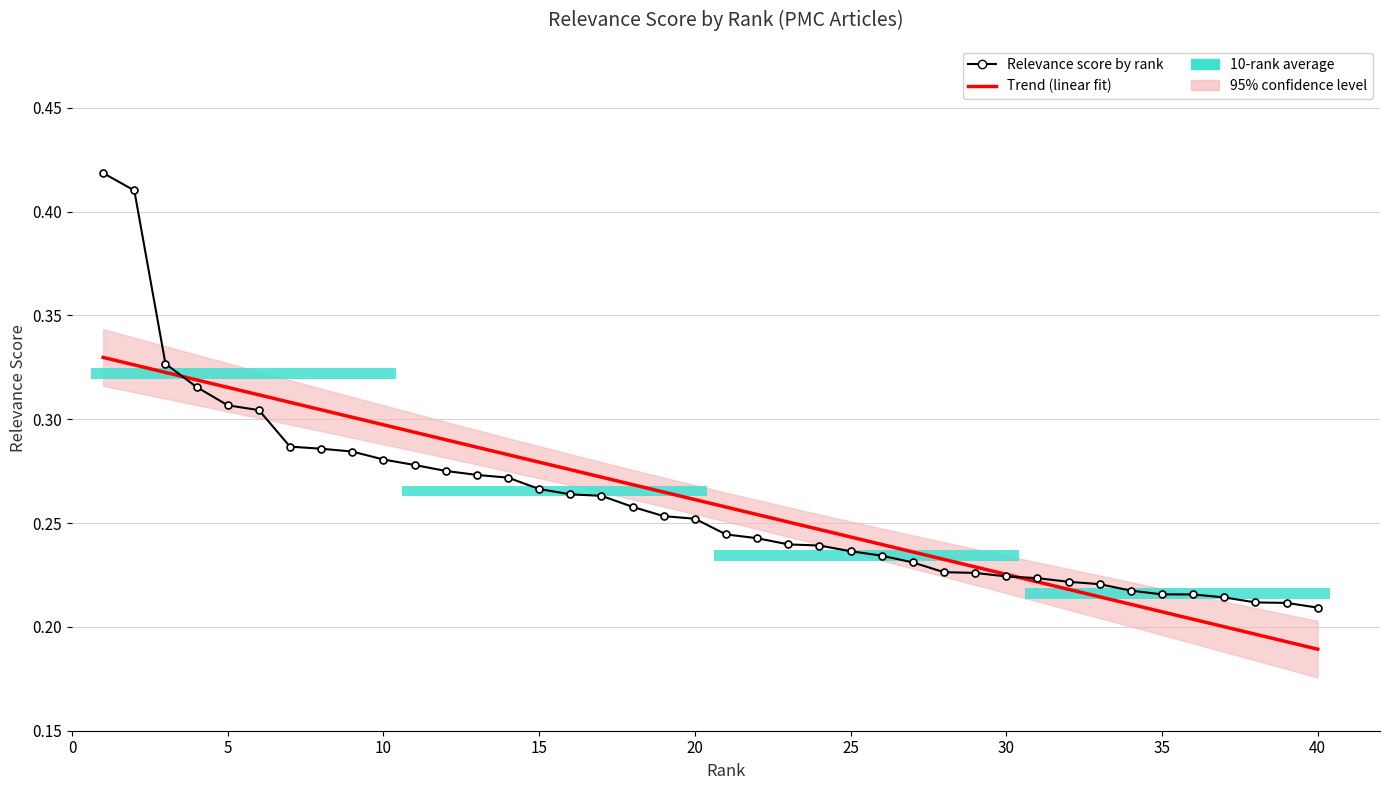

The Relevance score by rank series shows 0.4 at 36. True or false?

False